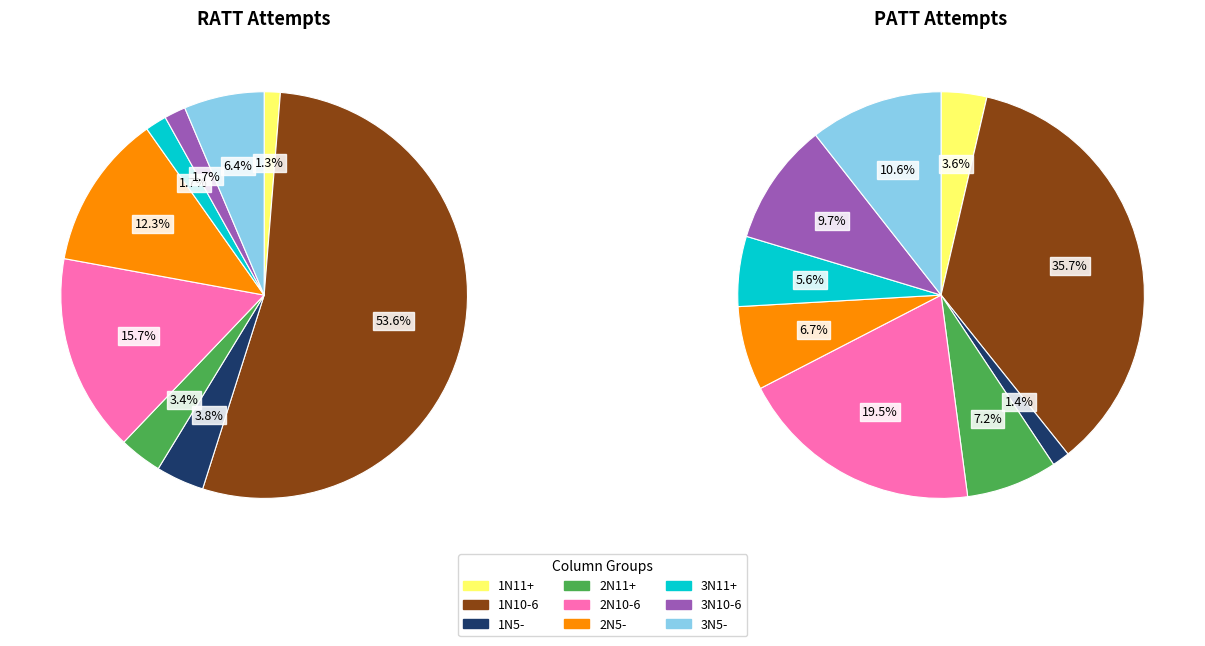

What percentage is the 1N10-6 slice, to the nearest percent?

36%